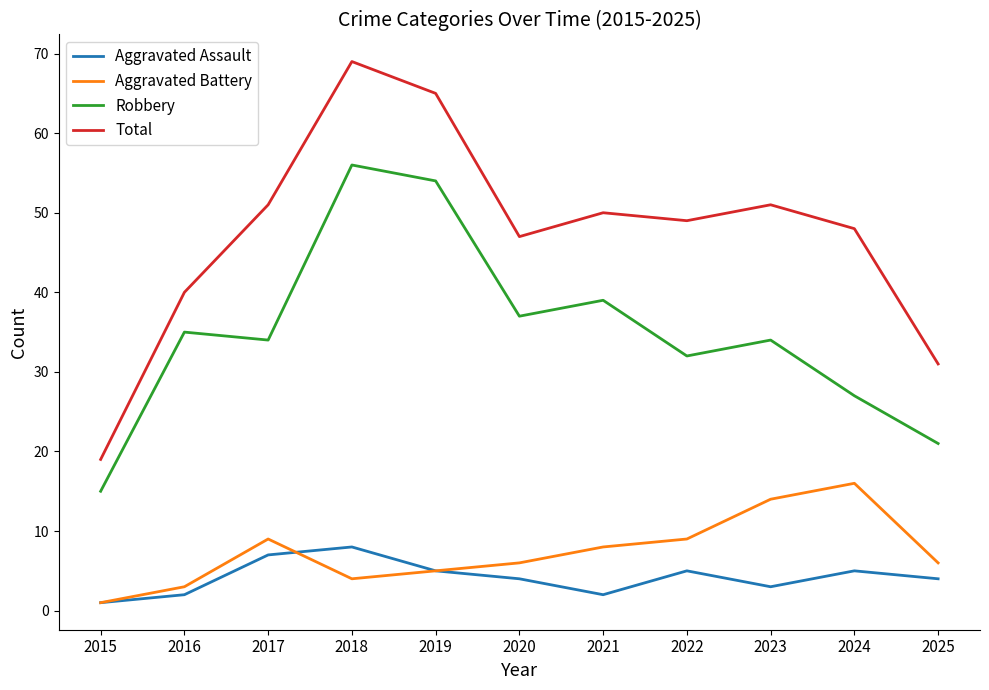

Which series has the largest range (max minus min)?

Total